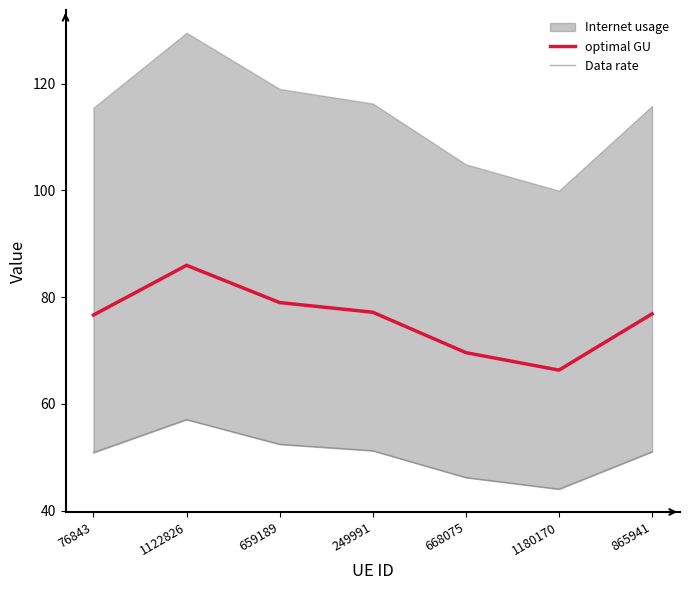

How many values in the optimal GU series are below 76?

2